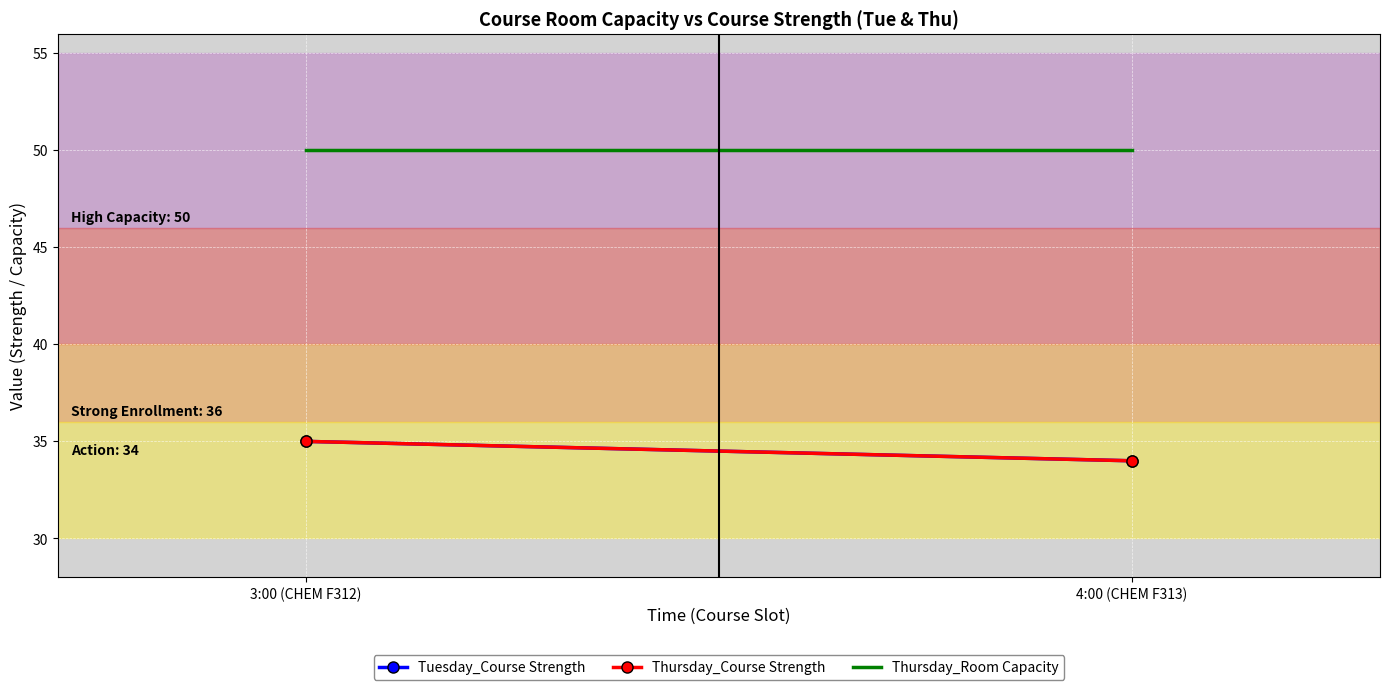

At which category does the chart reach its minimum across all series?

4:00 (CHEM F313)